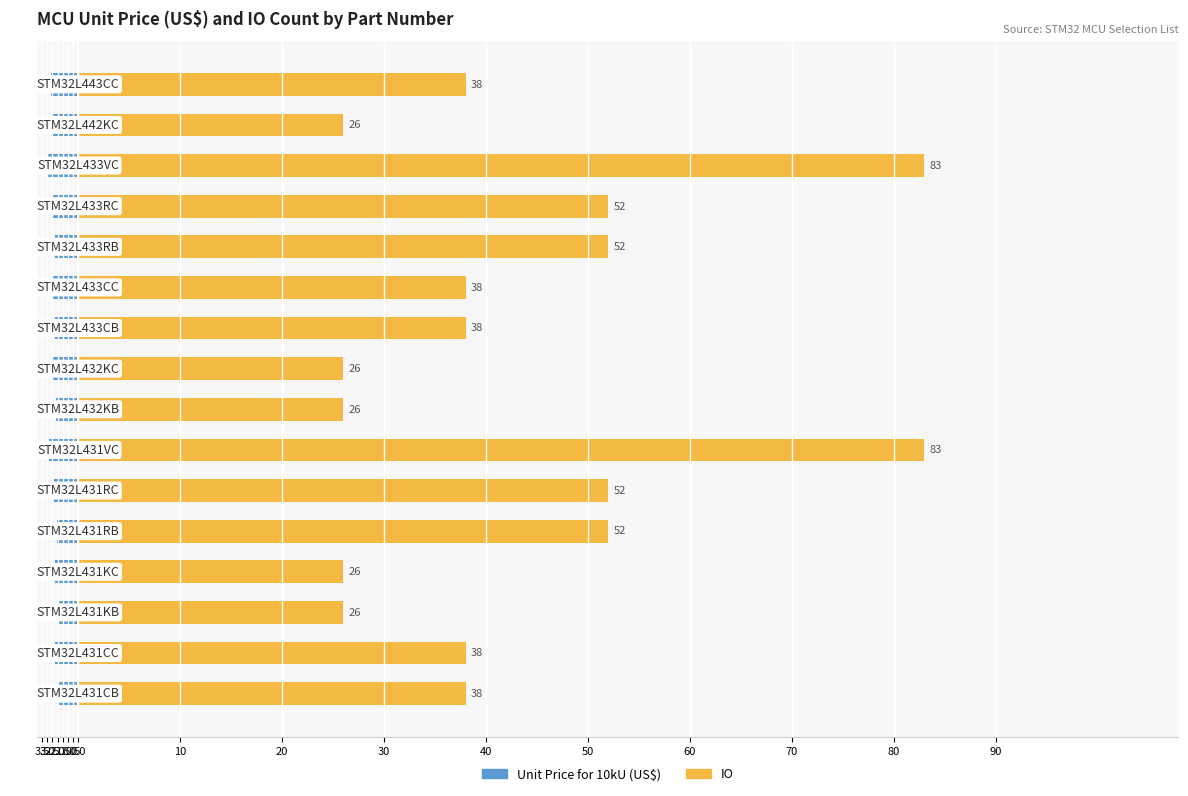

What is the sum of the IO values at 0.5 and 0.0?

109.0